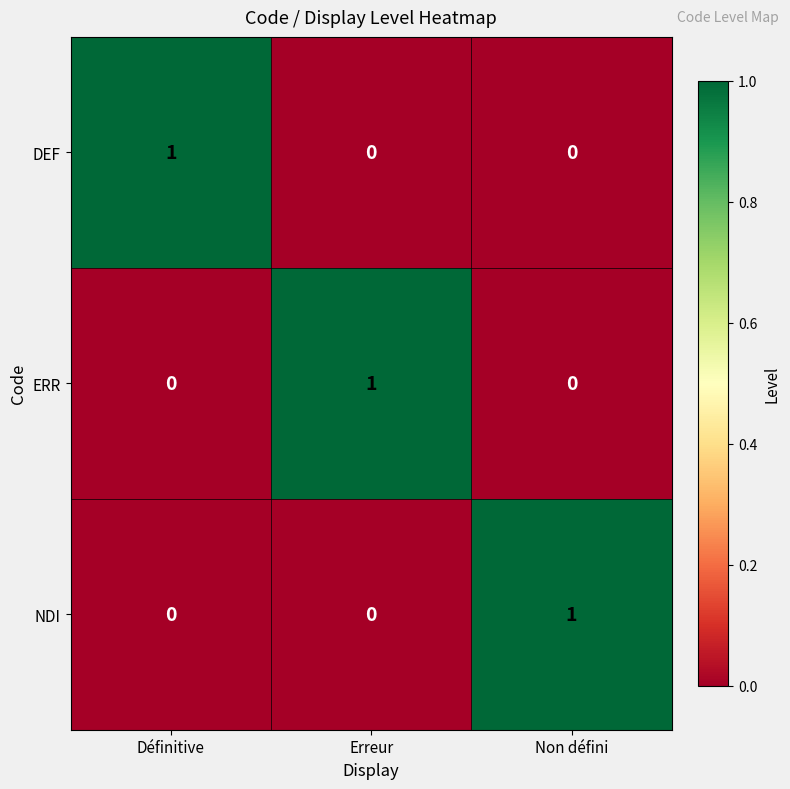

How many DEF values are between 0 and 1?

3